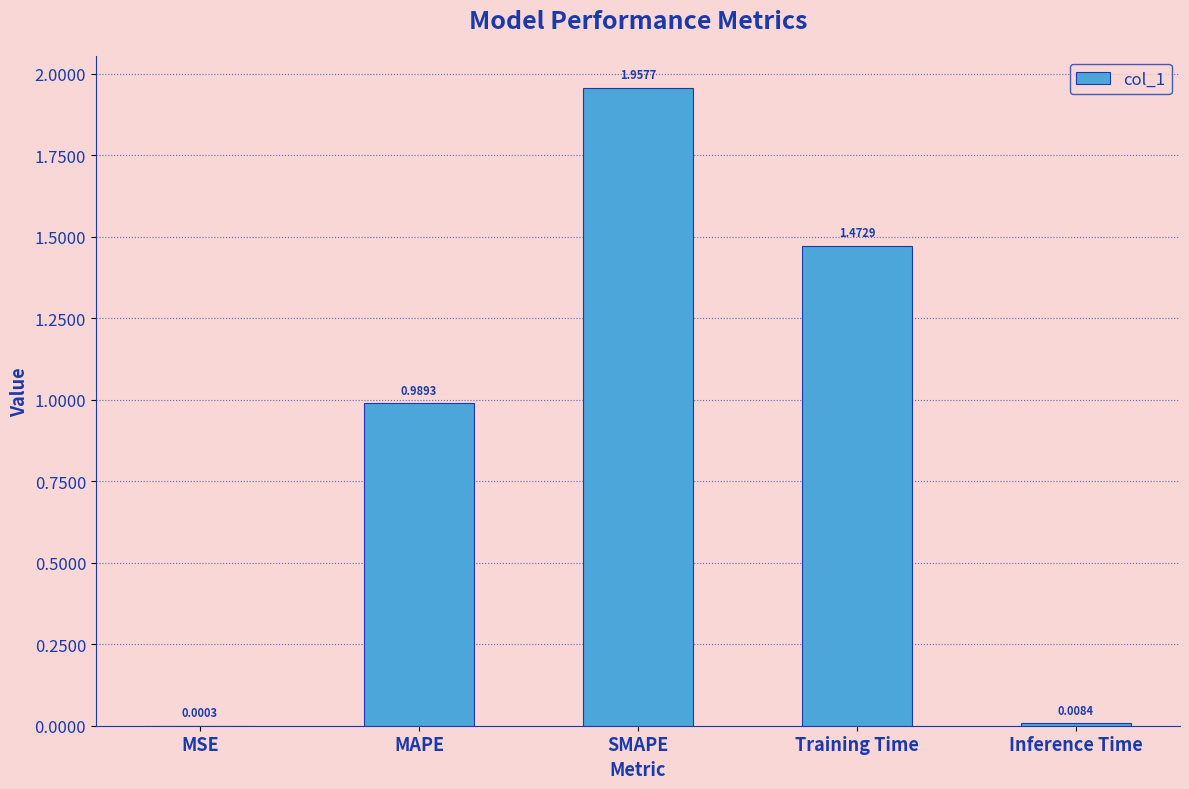

Which category has the highest value across all series?

SMAPE